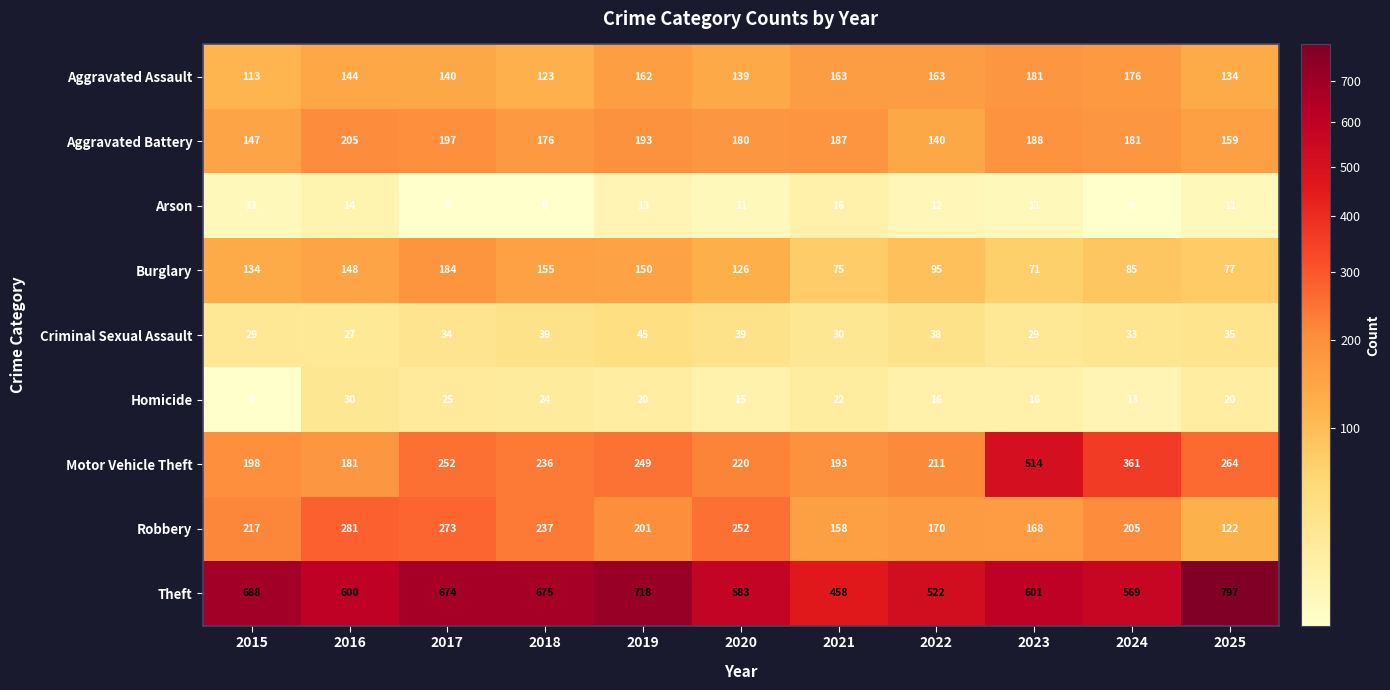

At 2019, list the series in order from smallest to largest.

Arson, Homicide, Criminal Sexual Assault, Burglary, Aggravated Assault, Aggravated Battery, Robbery, Motor Vehicle Theft, Theft